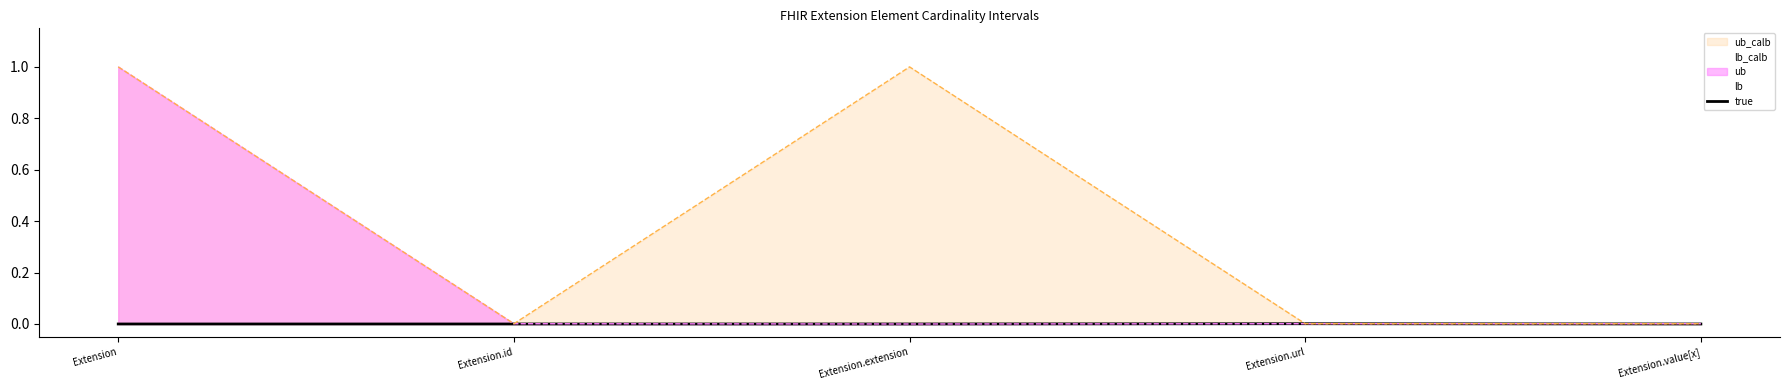

Which category has the lowest value in the true series?

Extension